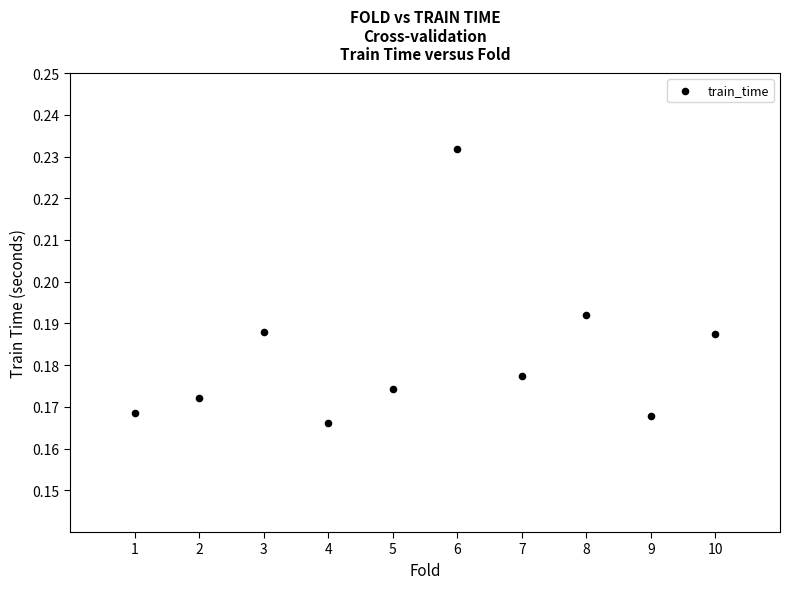

What is the range of X values (max minus min)?

9.0